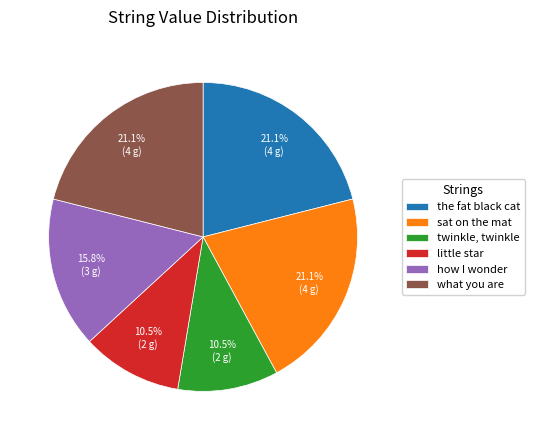

Does any single category account for the majority?

No